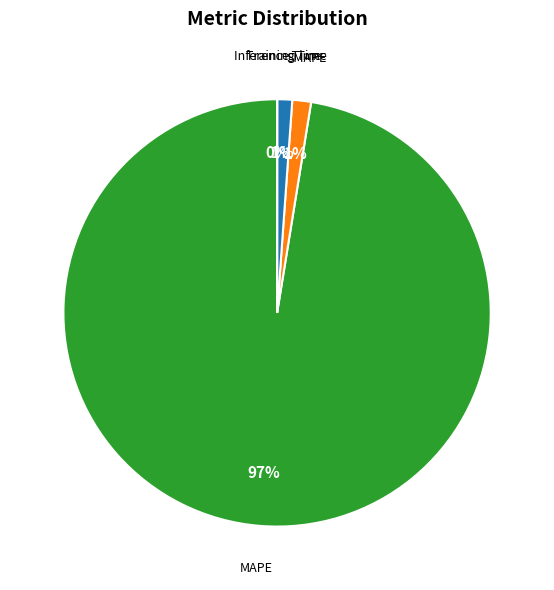

Is there any slice that represents more than half of the pie?

Yes